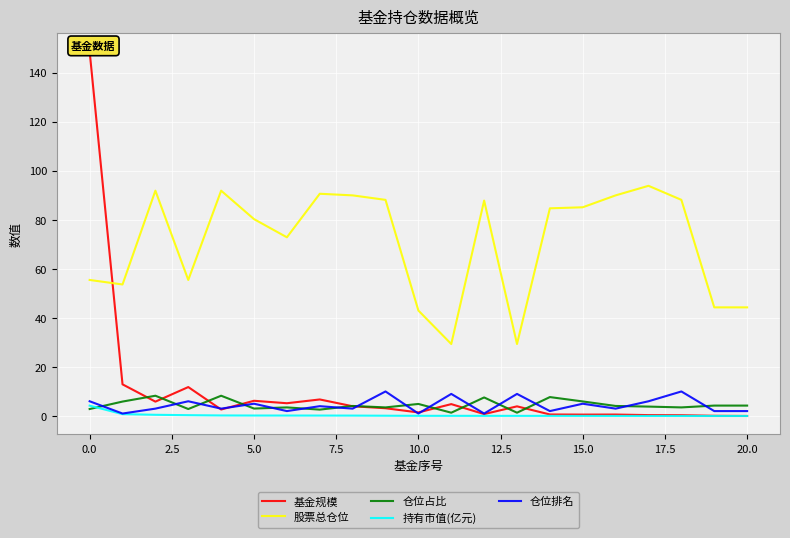

True or false: 股票总仓位 and 仓位占比 cross at least once.

False